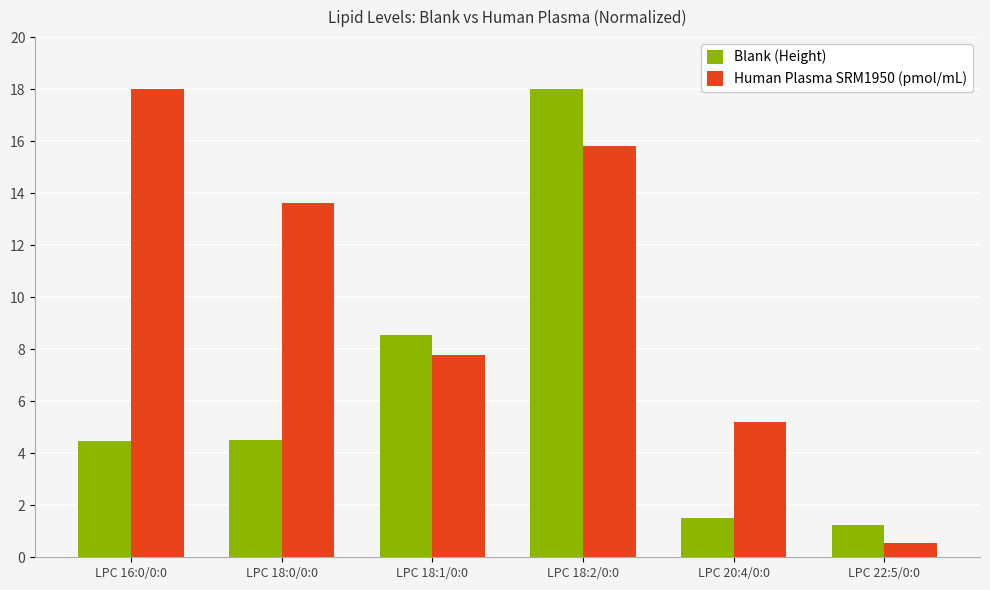

What is the average value of the Human Plasma SRM1950 (pmol/mL) series?

10.2